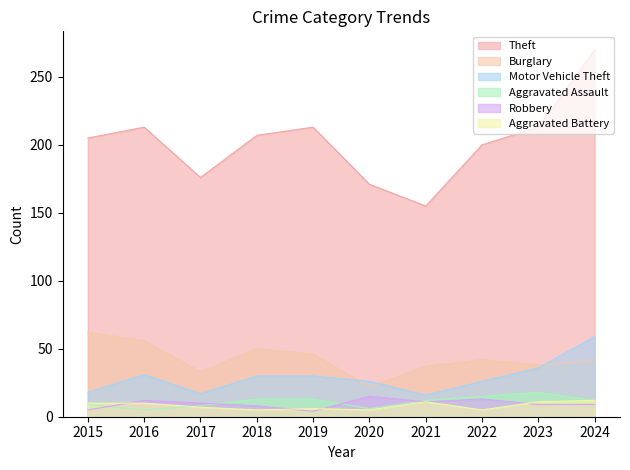

How many categories are shown in the chart?

10